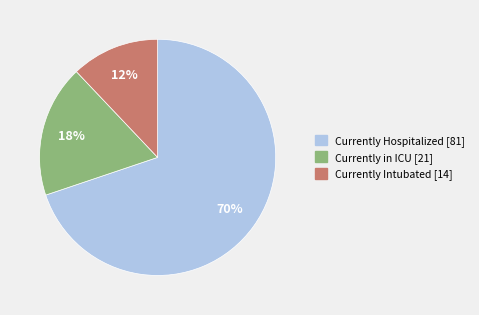

Is Currently Intubated the majority of the pie?

No